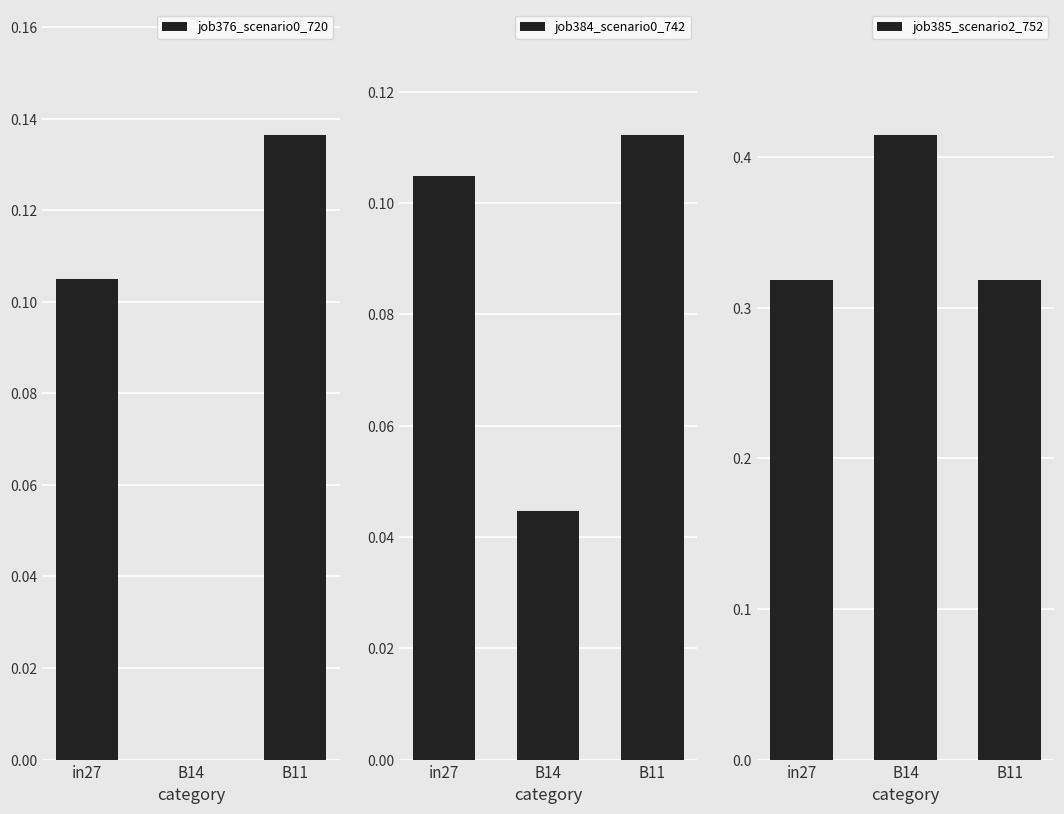

Count the number of categories in the chart.

3